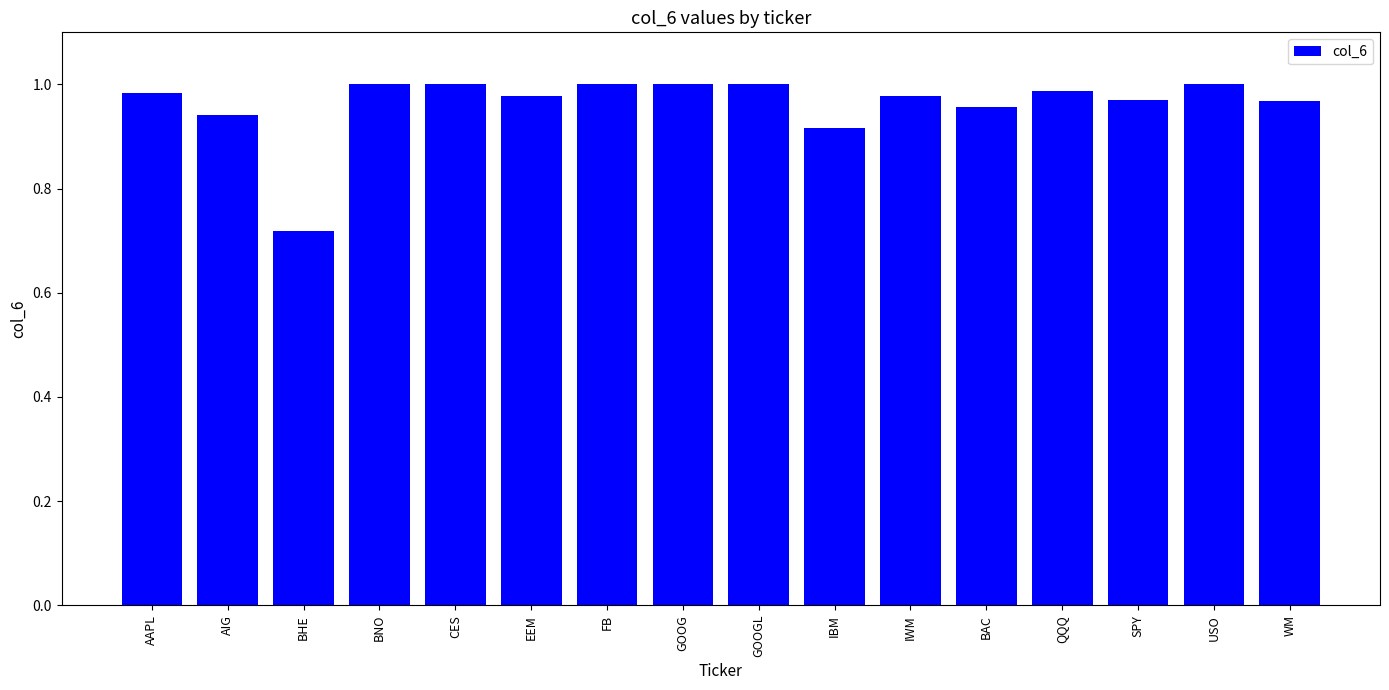

True or false: the data shows 1.4 at QQQ.

False